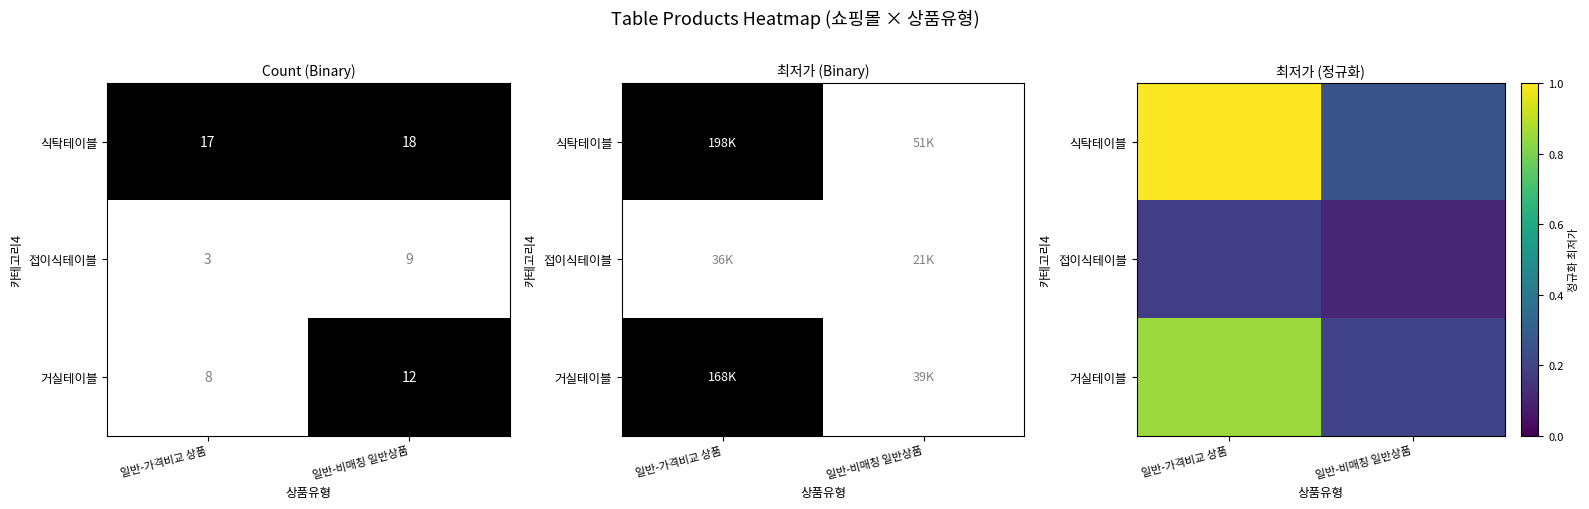

What is the difference between the 접이식테이블 values at 일반-비매칭 일반상품 and 일반-가격비교 상품?

0.1